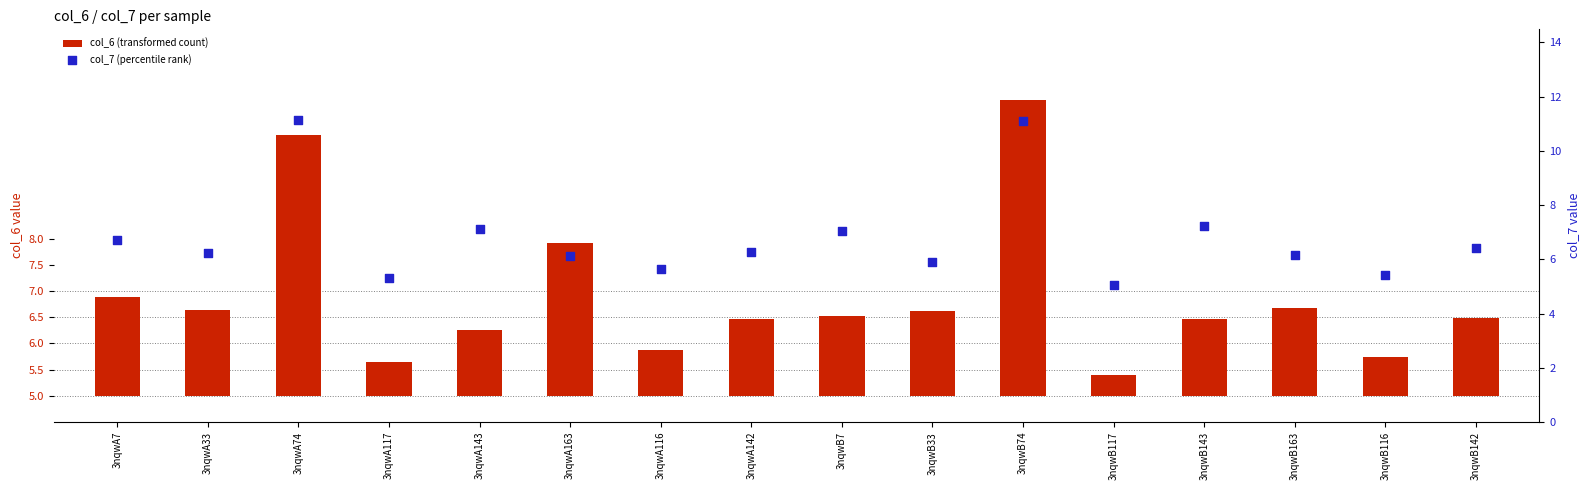

Which series contains the lowest Y value?

col_6 (transformed count)